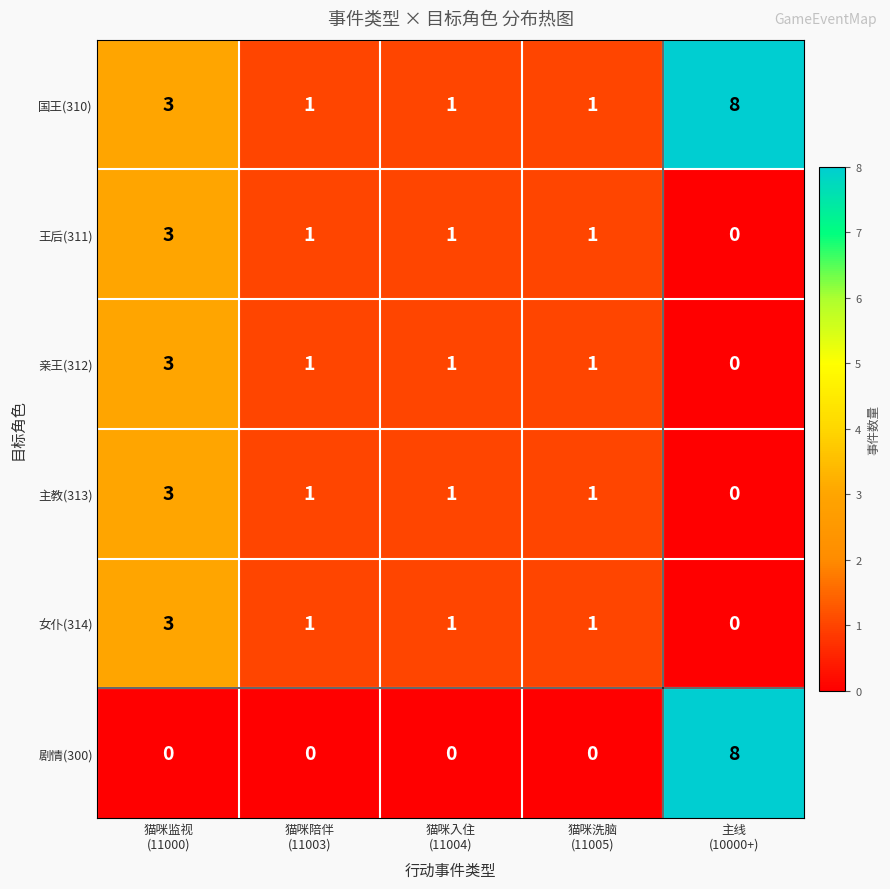

Reading left to right, what are all the values shown in this chart?

国王(310): 3	1	1	1	8
王后(311): 3	1	1	1	0
亲王(312): 3	1	1	1	0
主教(313): 3	1	1	1	0
女仆(314): 3	1	1	1	0
剧情(300): 0	0	0	0	8